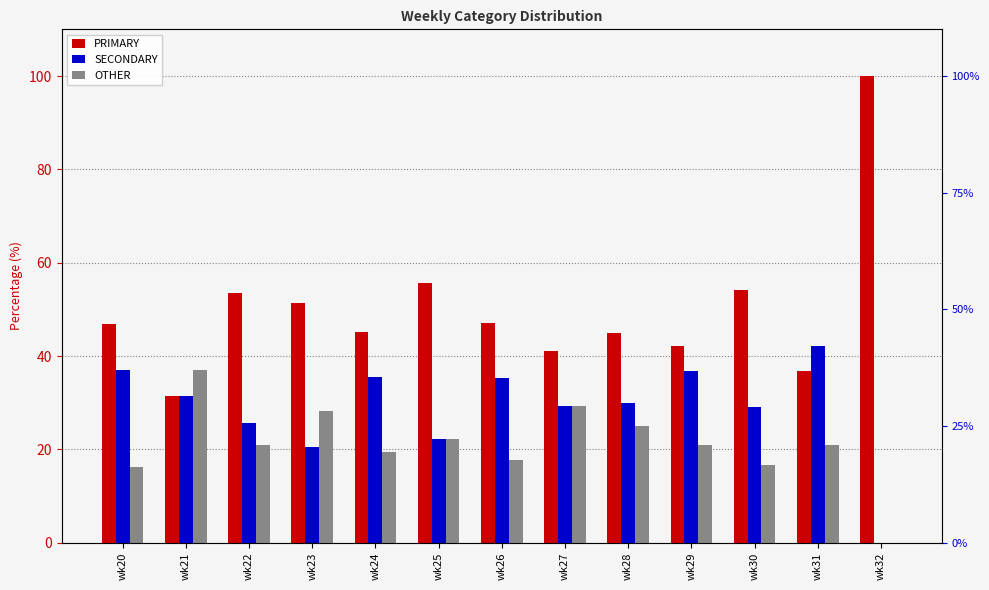

At which category is the sum across all series the highest?

wk30